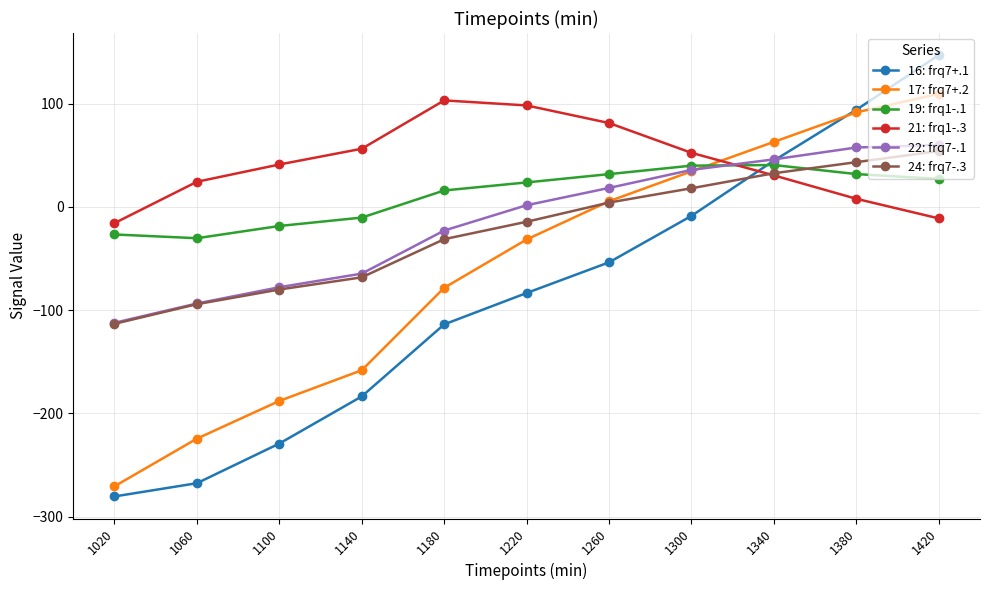

Is it true that 17: frq7+.2 equals 5.5 at 1260?

True